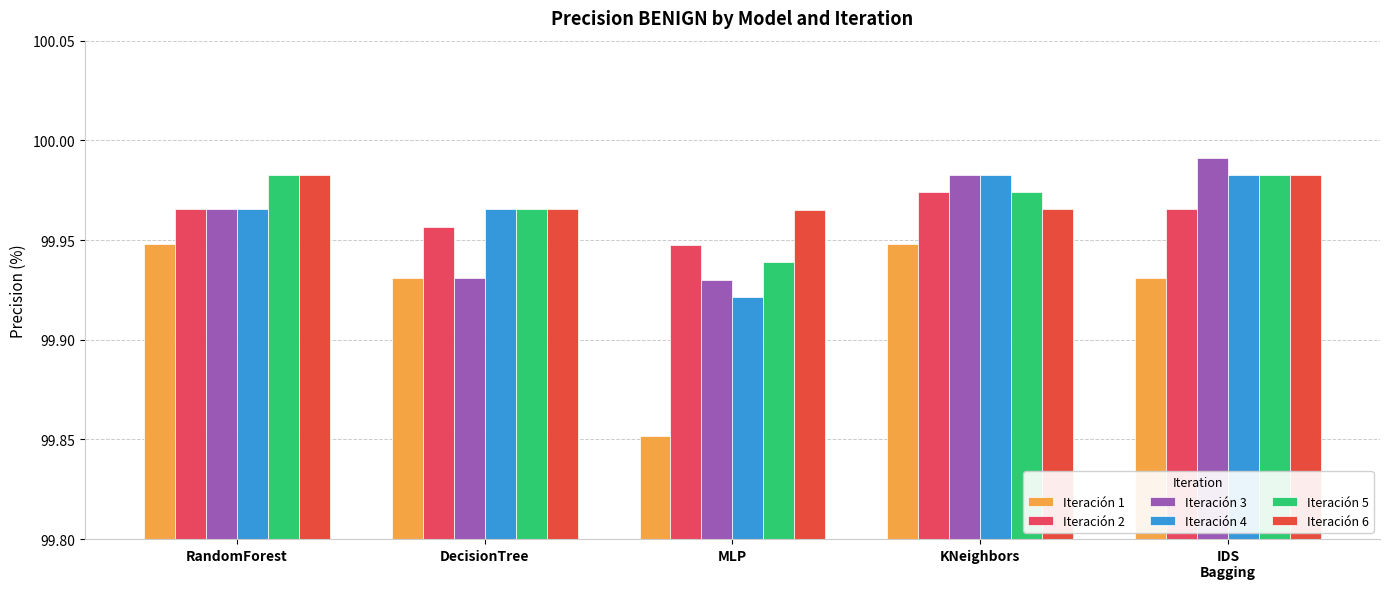

How many categories are shown in the chart?

5